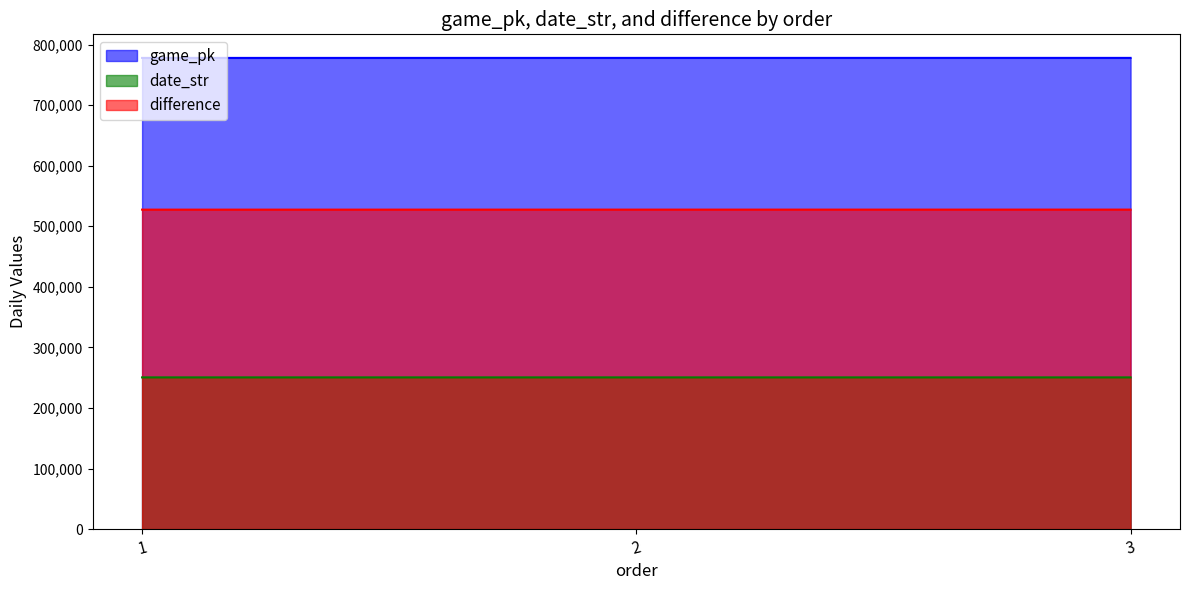

How many lines are shown in the chart?

3